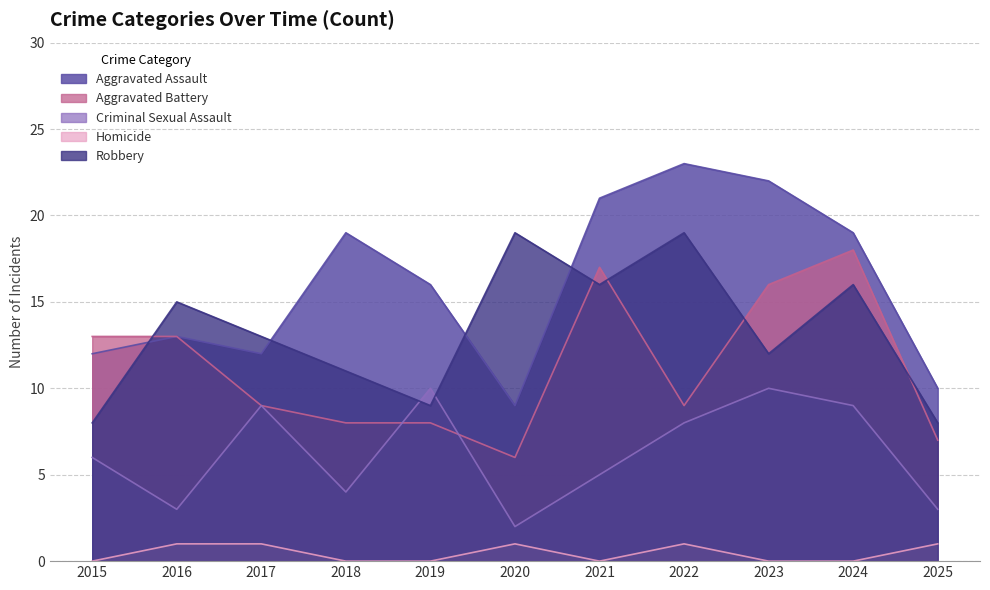

Does the chart display data point markers on the line(s)?

No